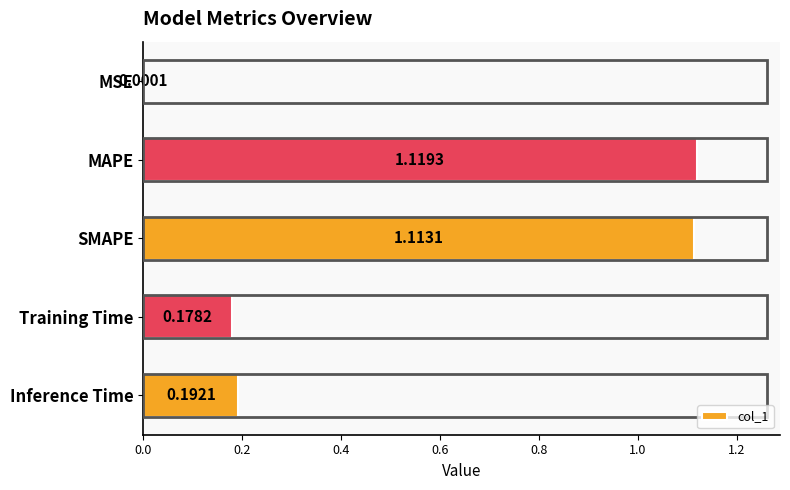

Which has a higher value, SMAPE or Inference Time?

SMAPE